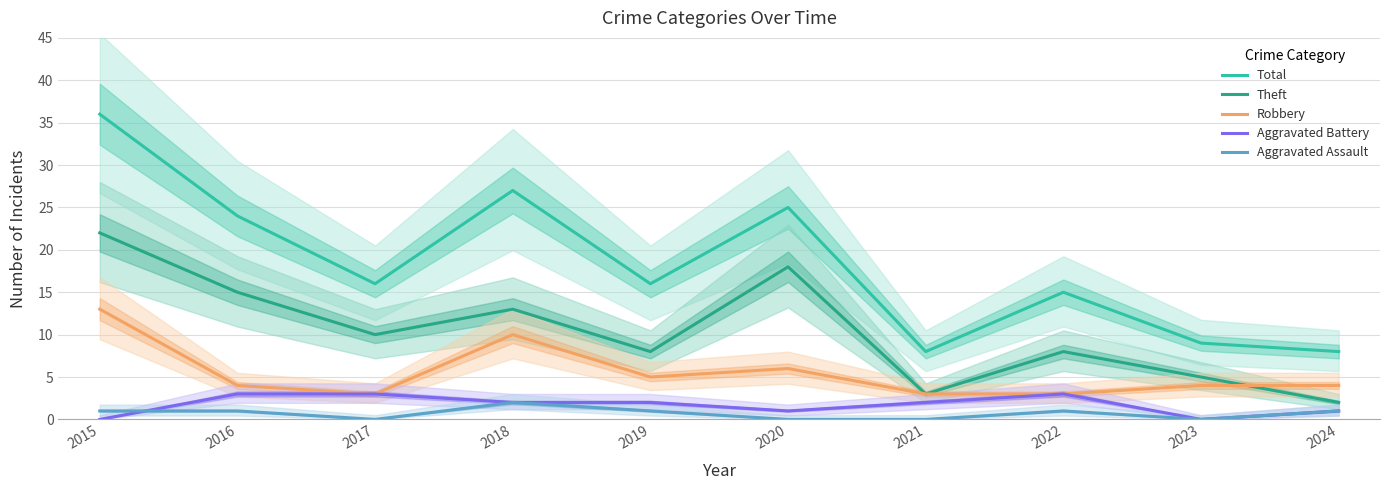

What are all the series names shown in the legend?

Total, Theft, Robbery, Aggravated Battery, Aggravated Assault